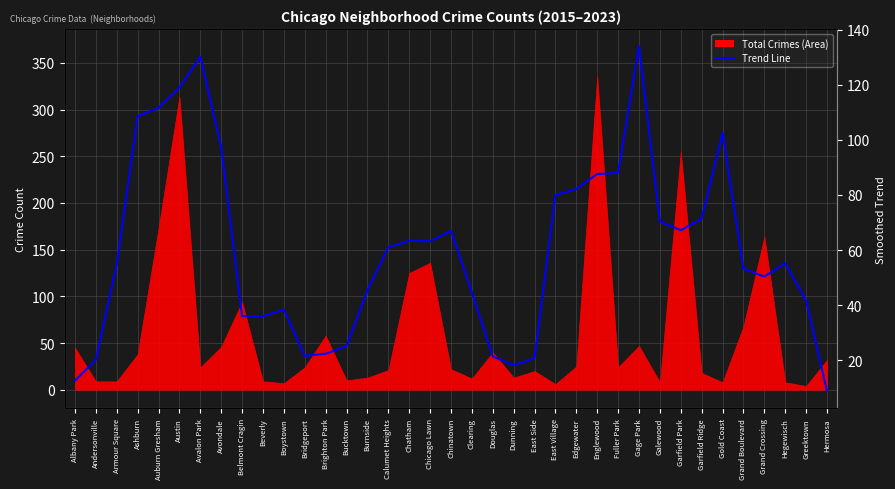

The chart shows a value of 108.6 at Ashburn. True or false?

True